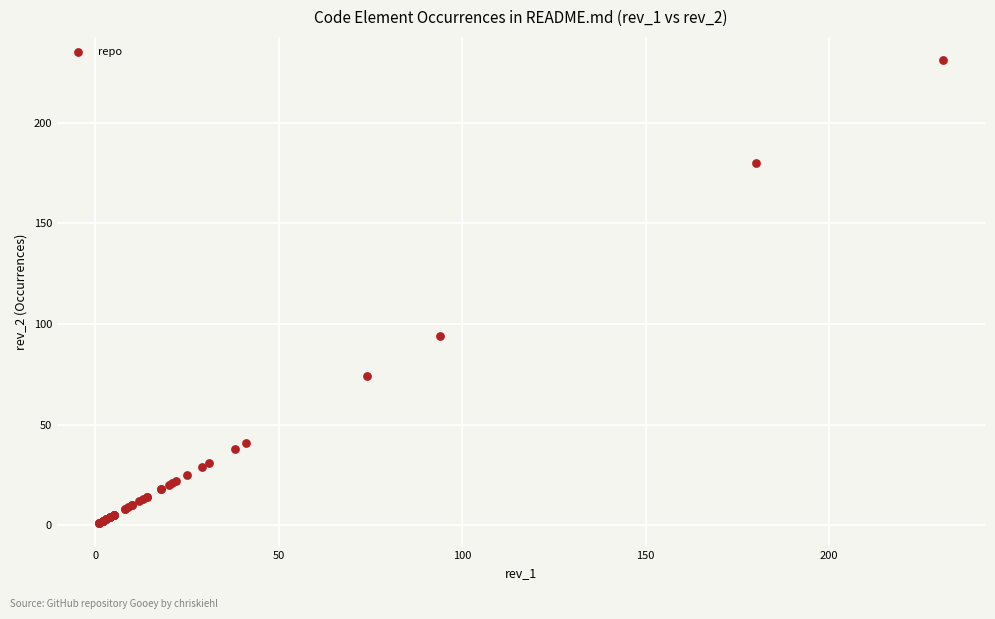

What Y value in the scatter plot is closest to 116?

94